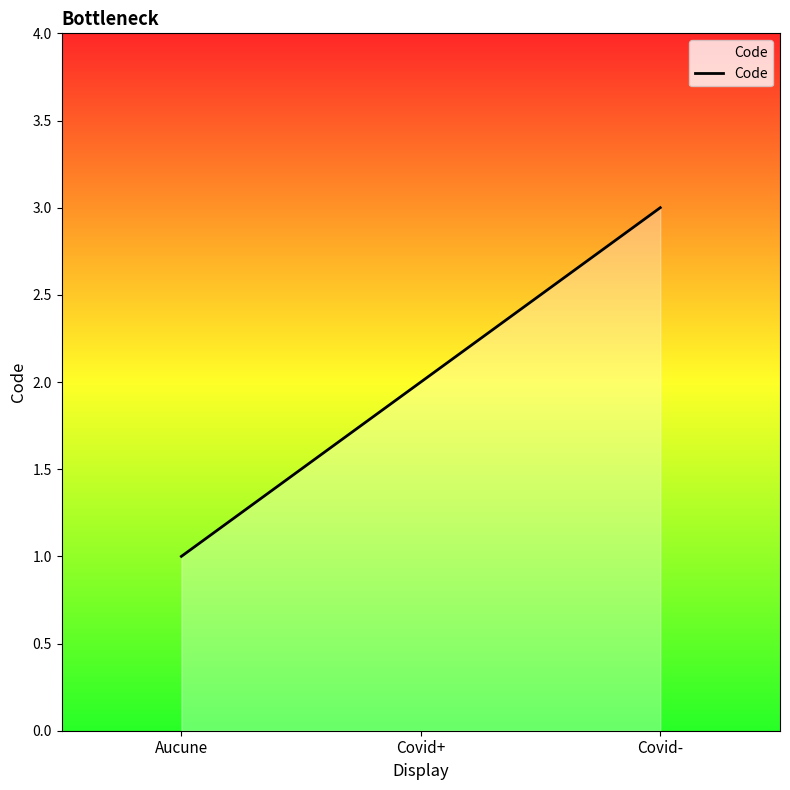

What is the minimum value shown in the chart?

1